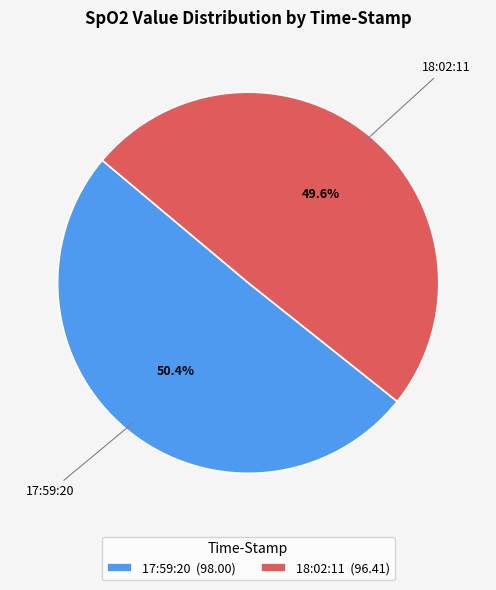

Which slice is the largest?

17:59:20